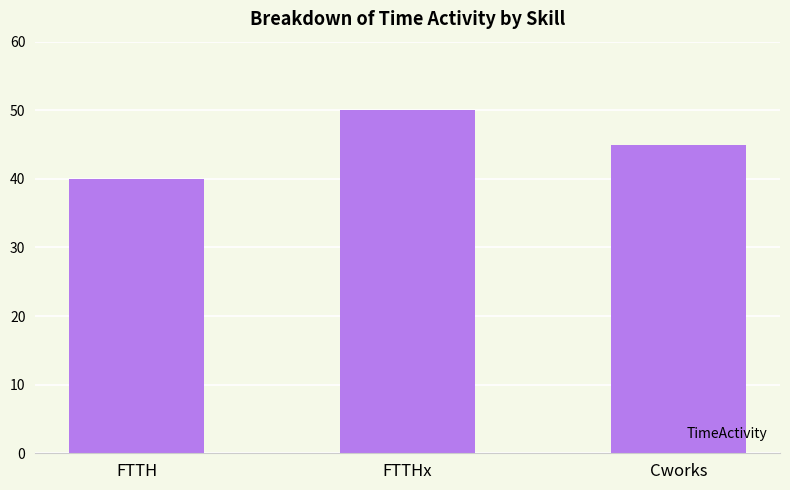

Is it true that the value at FTTH is 40?

True